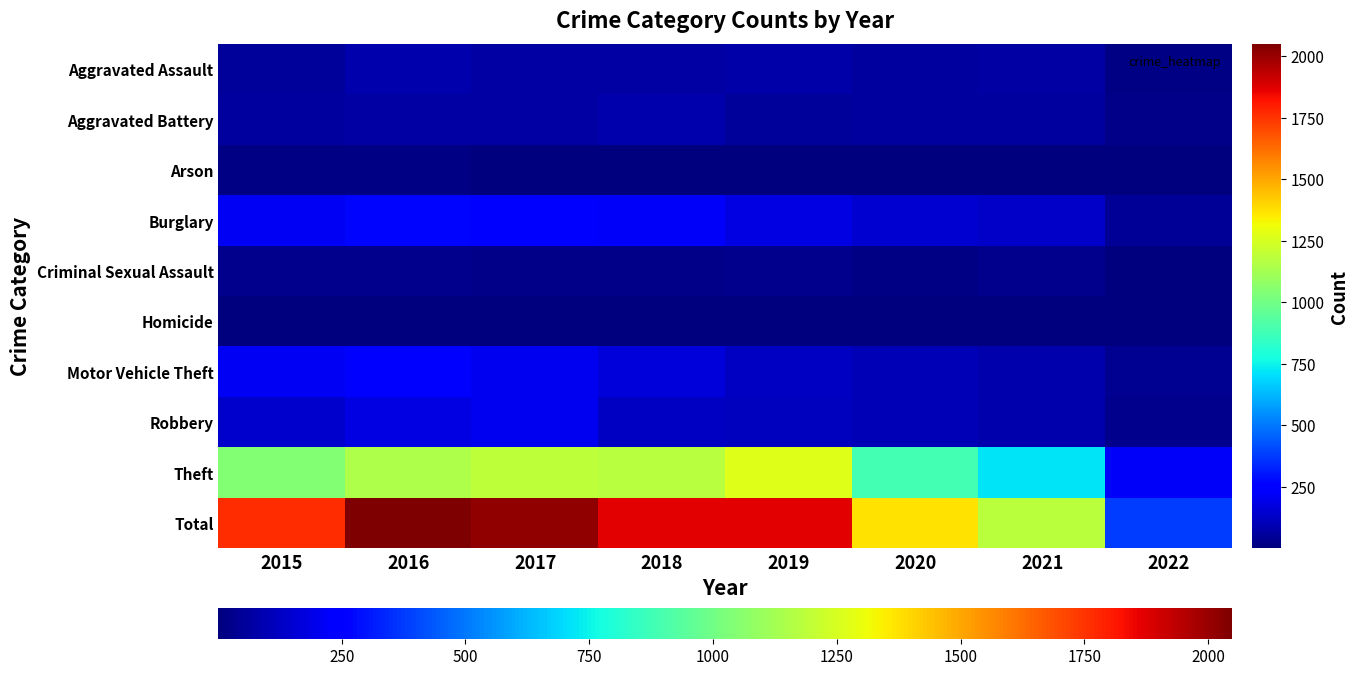

Reading left to right, list all the values displayed in this chart.

Aggravated Assault: 2015=56	2016=88	2017=72	2018=72	2019=80	2020=62	2021=66	2022=12
Aggravated Battery: 2015=60	2016=66	2017=71	2018=86	2019=53	2020=57	2021=60	2022=22
Arson: 2015=10	2016=12	2017=7	2018=7	2019=5	2020=7	2021=6	2022=1
Burglary: 2015=216	2016=266	2017=237	2018=218	2019=182	2020=148	2021=133	2022=41
Criminal Sexual Assault: 2015=29	2016=25	2017=22	2018=24	2019=31	2020=15	2021=25	2022=5
Homicide: 2015=5	2016=4	2017=4	2018=4	2019=4	2020=5	2021=6	2022=2
Motor Vehicle Theft: 2015=212	2016=259	2017=208	2018=163	2019=123	2020=99	2021=82	2022=40
Robbery: 2015=139	2016=178	2017=202	2018=121	2019=116	2020=97	2021=88	2022=32
Theft: 2015=1041	2016=1151	2017=1188	2018=1170	2019=1272	2020=884	2021=716	2022=224
Total: 2015=1768	2016=2049	2017=2011	2018=1865	2019=1866	2020=1374	2021=1182	2022=379